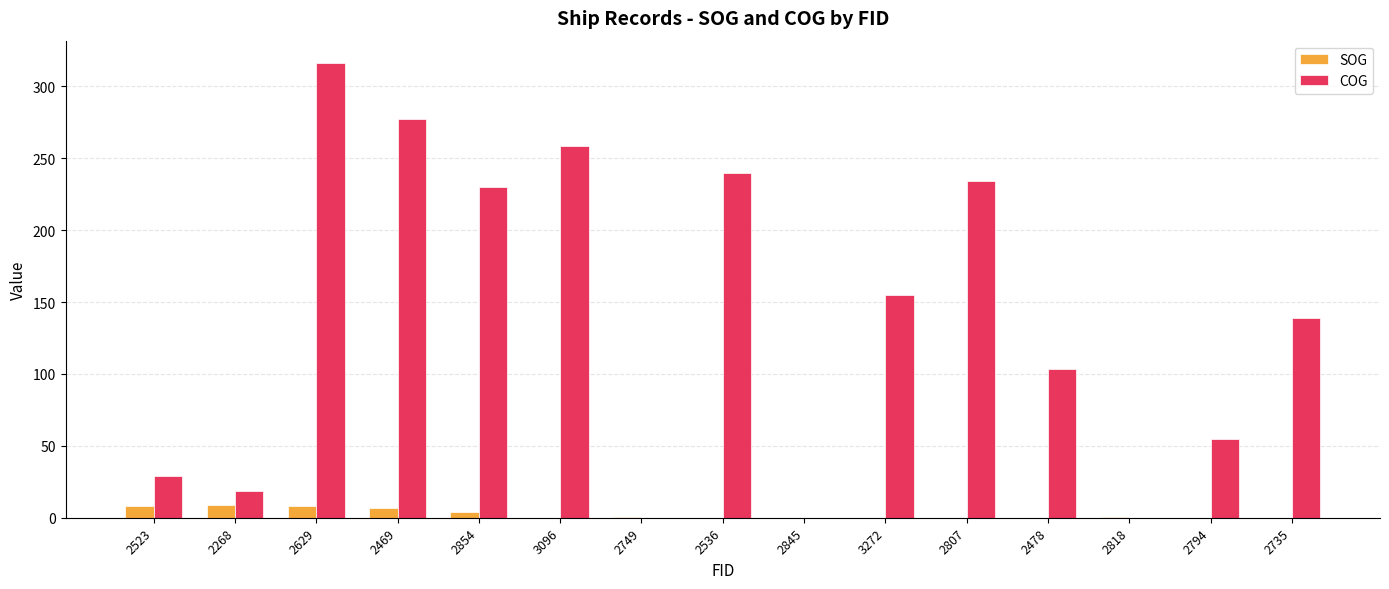

Between 2794 and 2735, which series saw the biggest shift?

COG